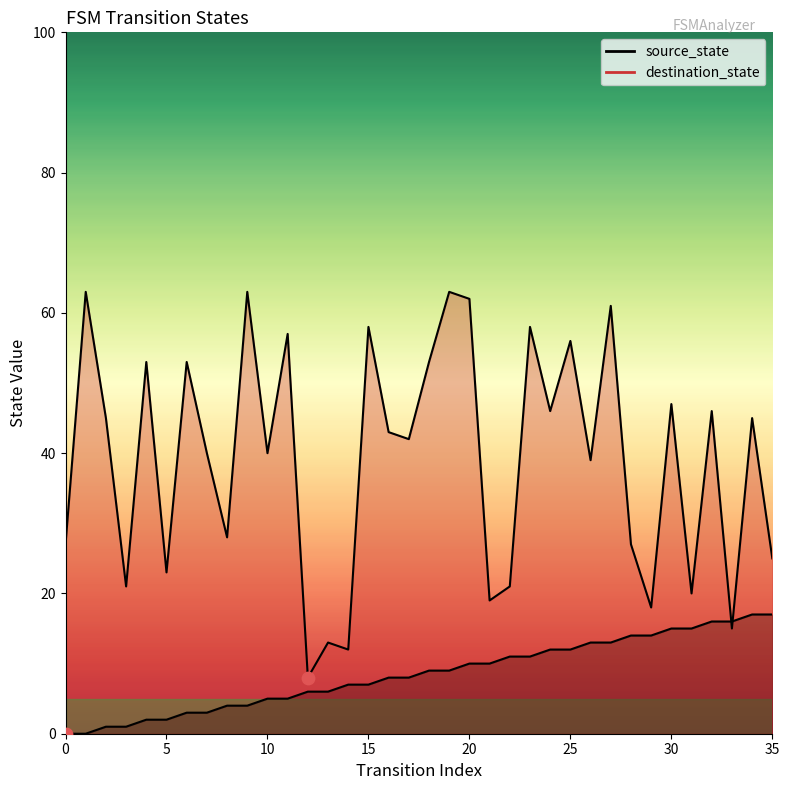

What is the total value across all series at 34?

62